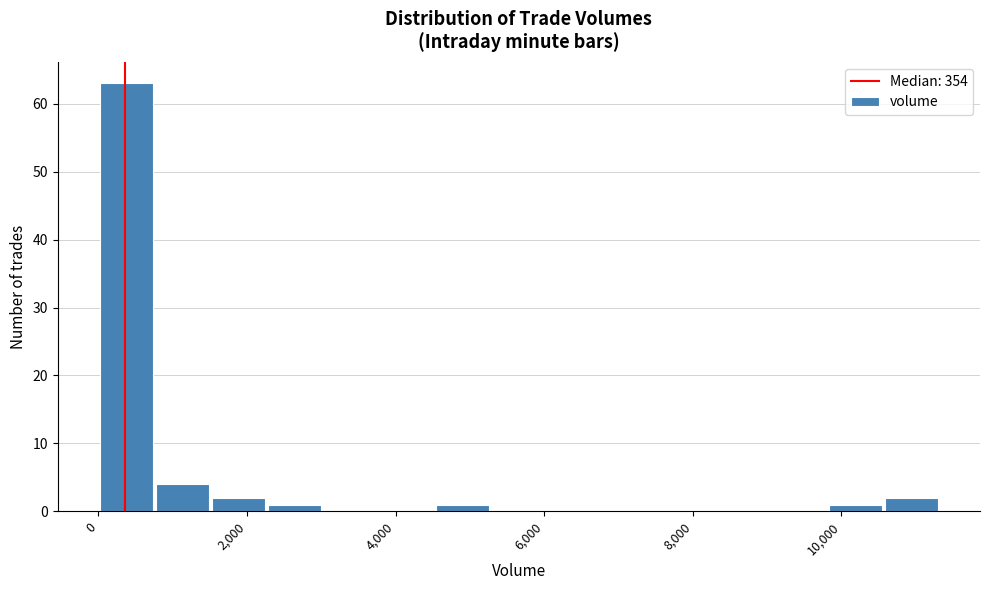

Around what value on the x-axis is the tallest bar? Give the approximate position of its centre, as read against the axis.

400